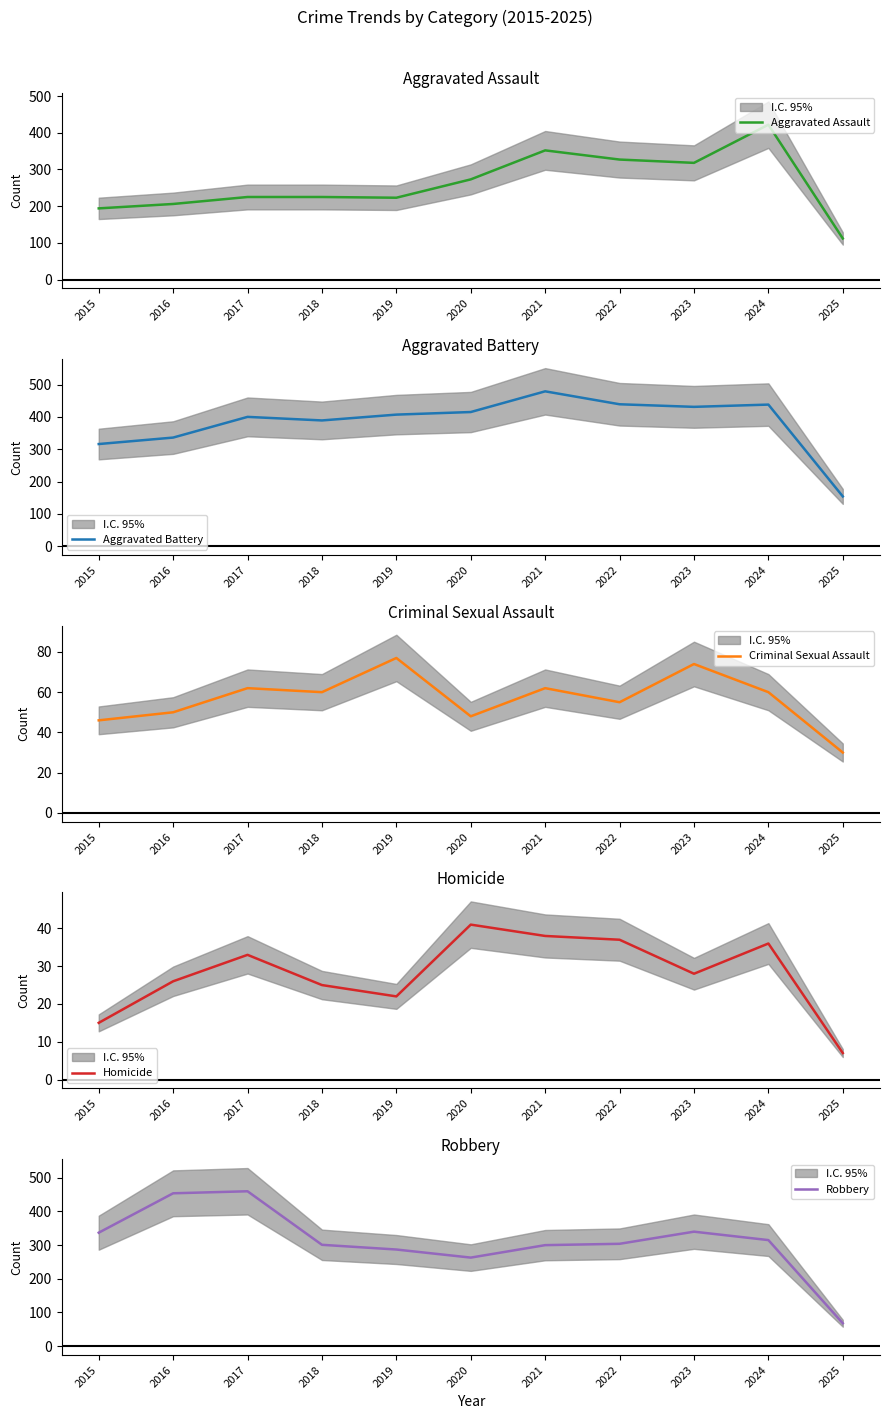

What is the value of the Robbery point at the 9th from the left?

340